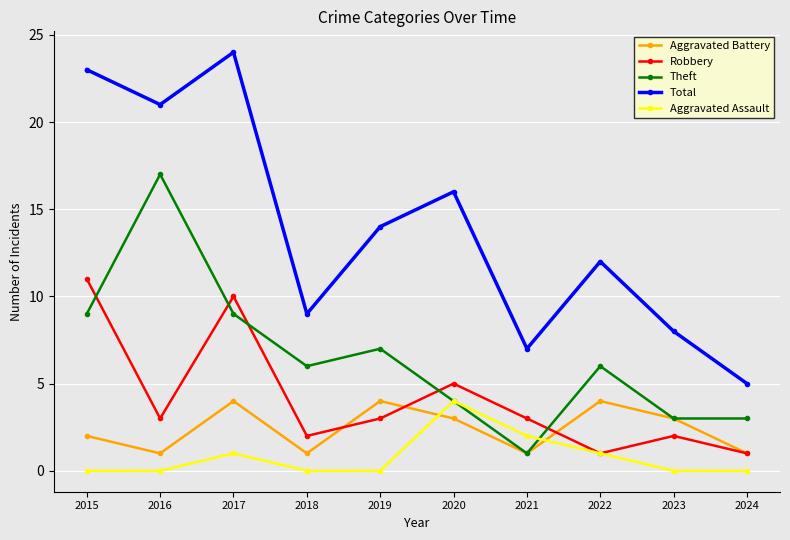

True or false: Robbery has more than 1 points higher than both neighbors.

True